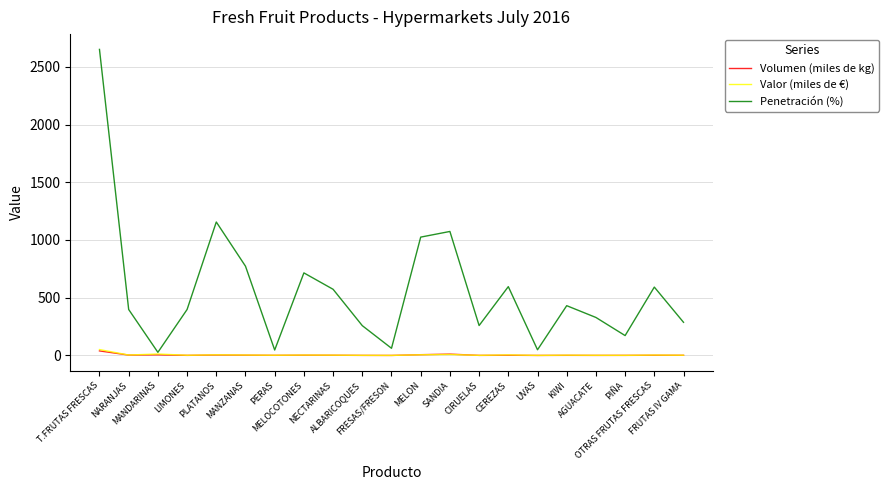

Is the value of Penetración (%) at KIWI greater than the value of Volumen (miles de kg) at KIWI?

Yes